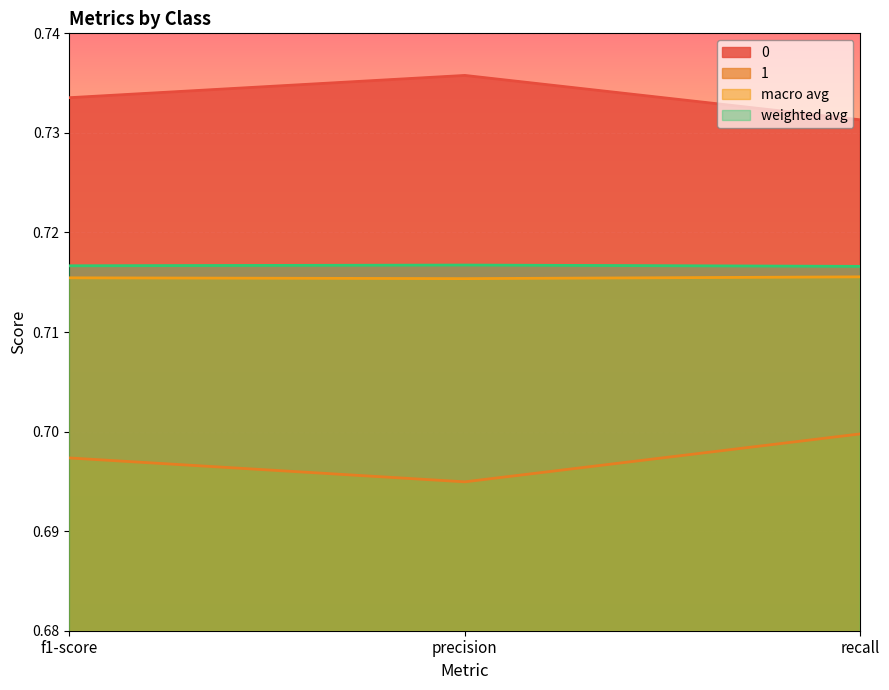

List the labels in order of macro avg value, largest first.

recall, f1-score, precision